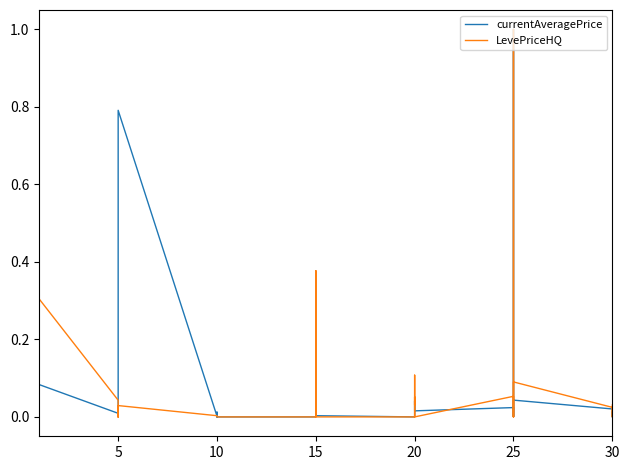

Count the number of data series in this chart.

2